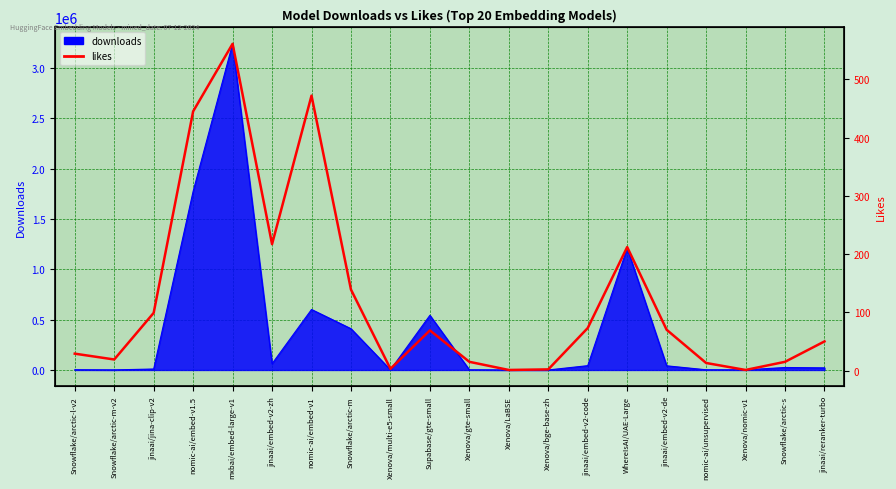

Reading left to right, extract all data points from this chart.

29	19	99	445	561	217	472	139	3	69	15	1	2	73	212	70	13	1	15	50